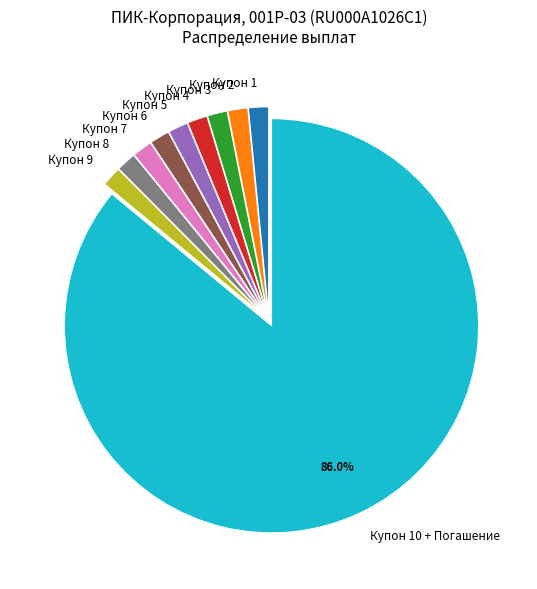

How many segments does this pie chart have?

10